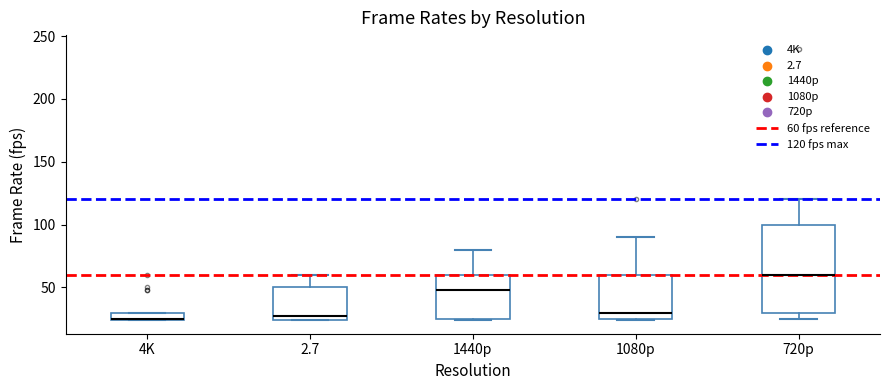

Where does the upper whisker of the box for 720p end on the y-axis? The values are not printed on the chart, so give them approximately, as read against the axis.

120